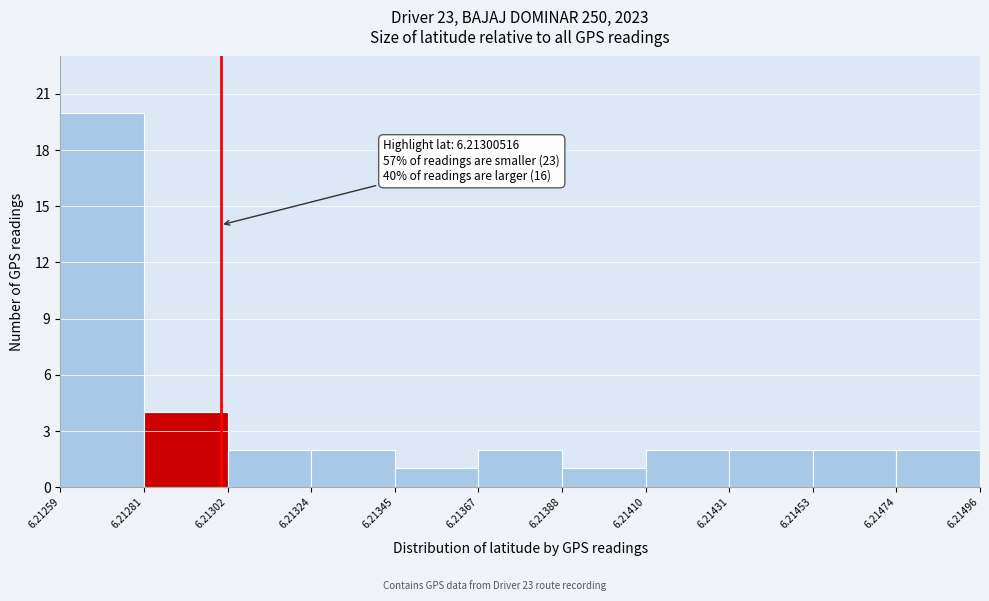

Which range on the x-axis has the tallest bar?

6.21259 to 6.21281